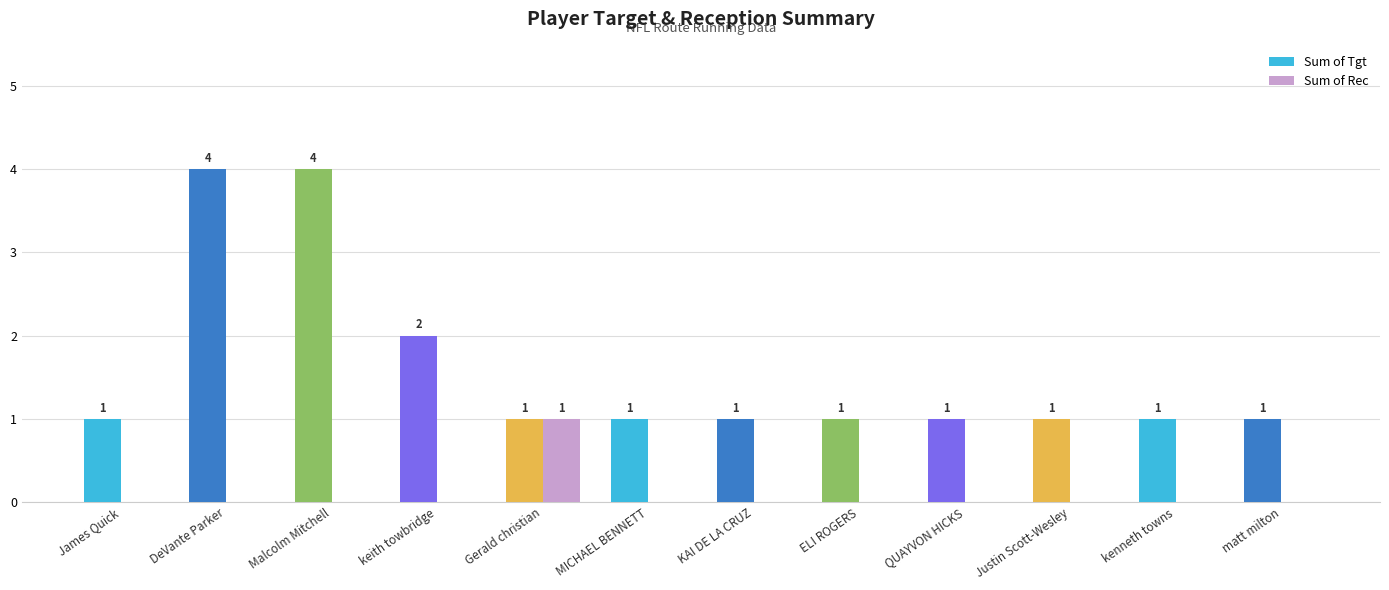

What is the sum of all Sum of Rec values?

1